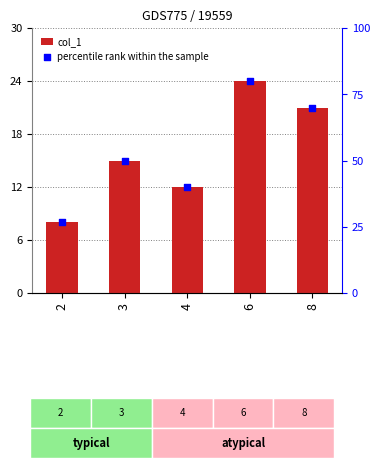

Which series has the widest spread of Y values?

percentile rank within the sample